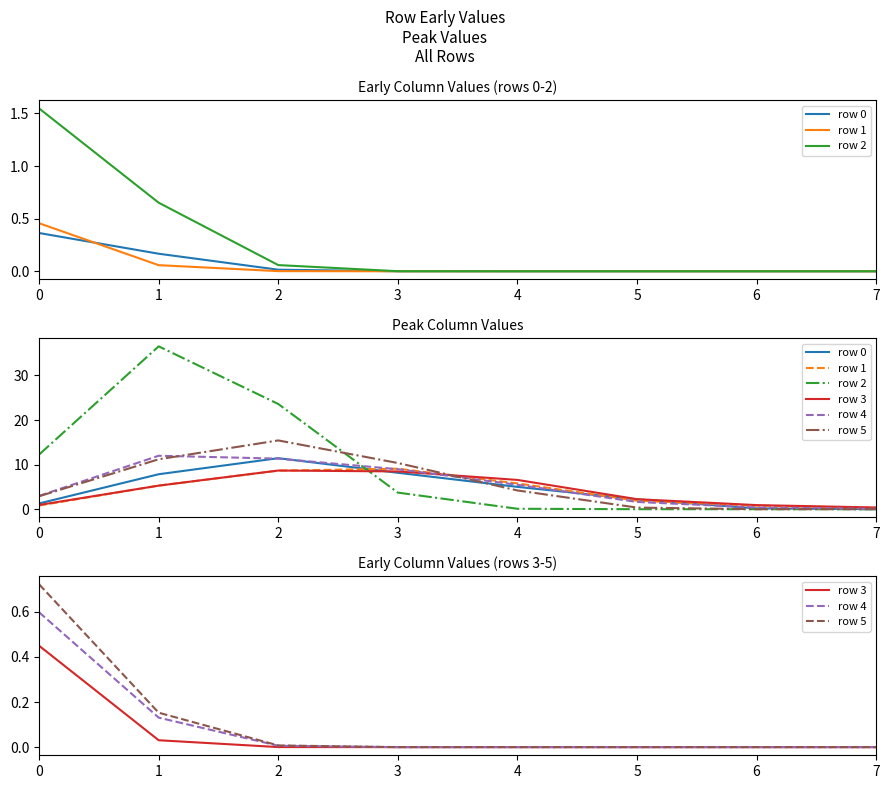

Between 0 and 5, which is larger?

5